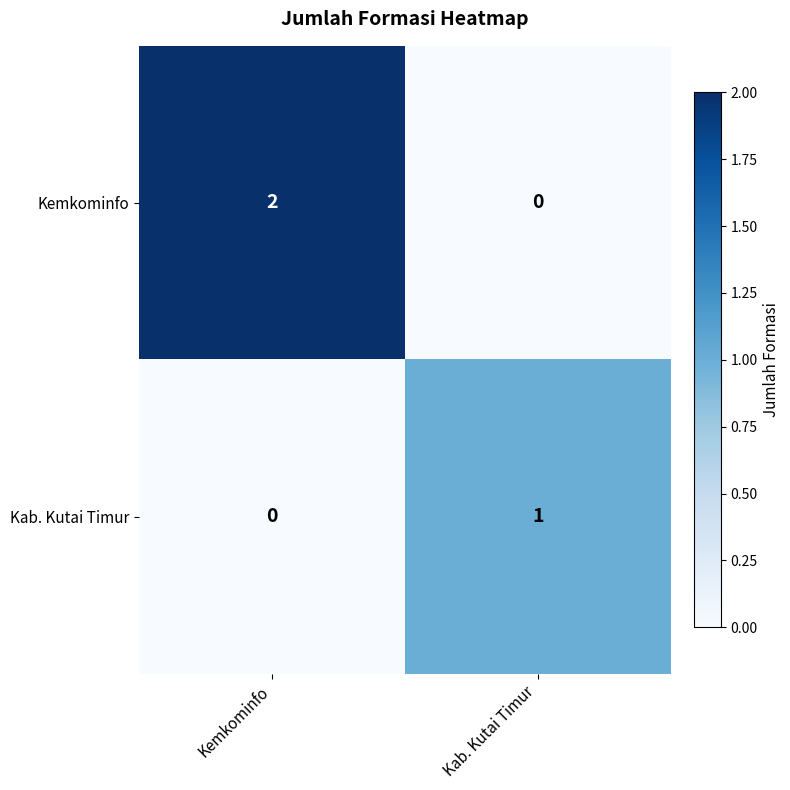

Which series has the widest spread of values?

Kemkominfo